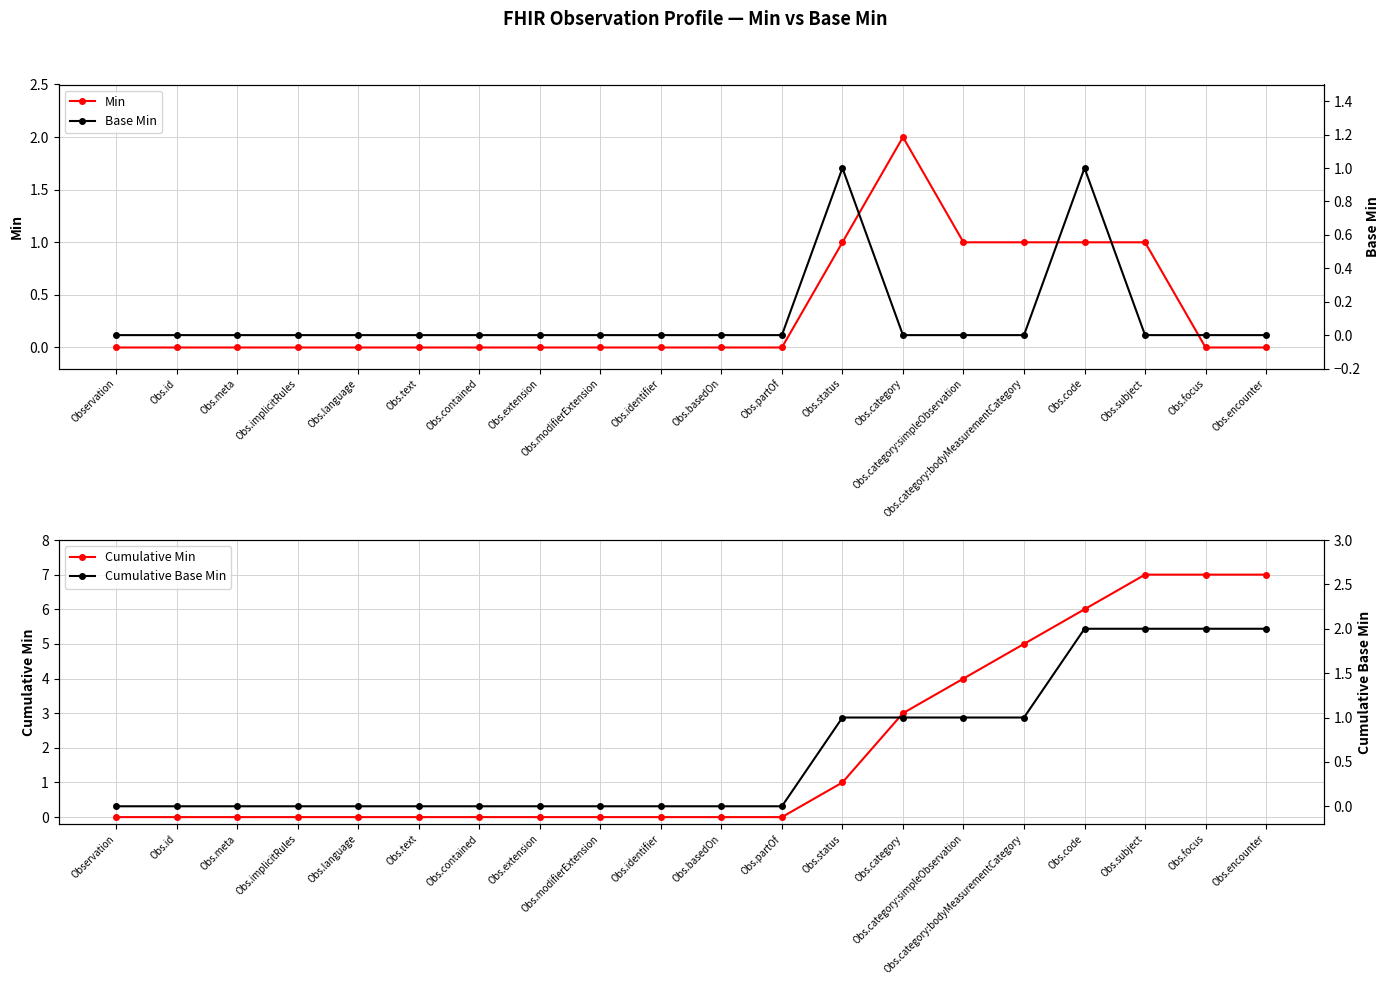

How many data points does each series have?

20